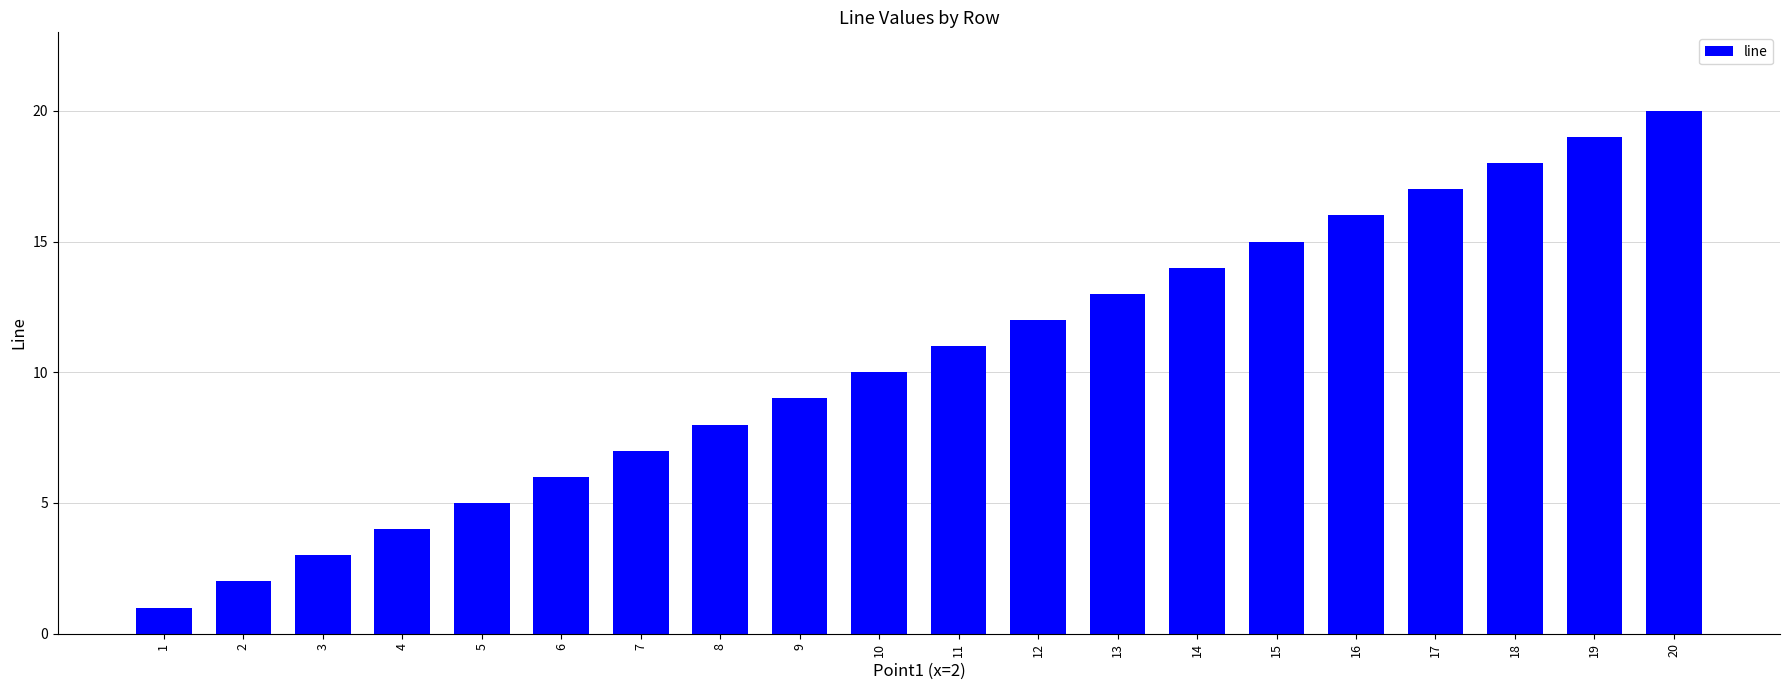

What is the change in value from 10 to 17?

+7